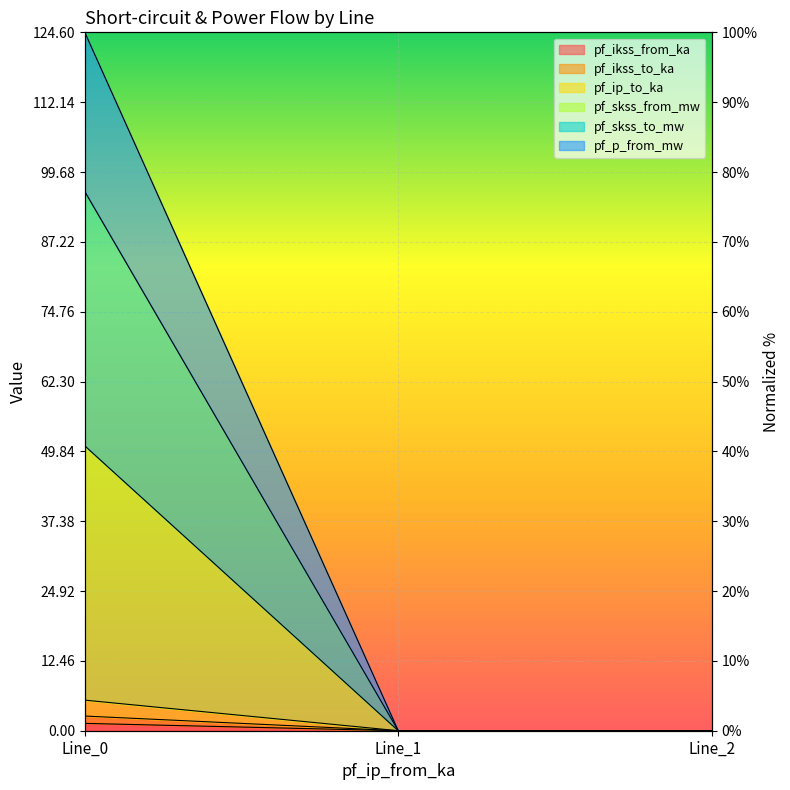

Rank the series at Line_1 from lowest to highest value.

pf_ikss_to_ka, pf_ip_to_ka, pf_ikss_from_ka, pf_skss_from_mw, pf_skss_to_mw, pf_p_from_mw